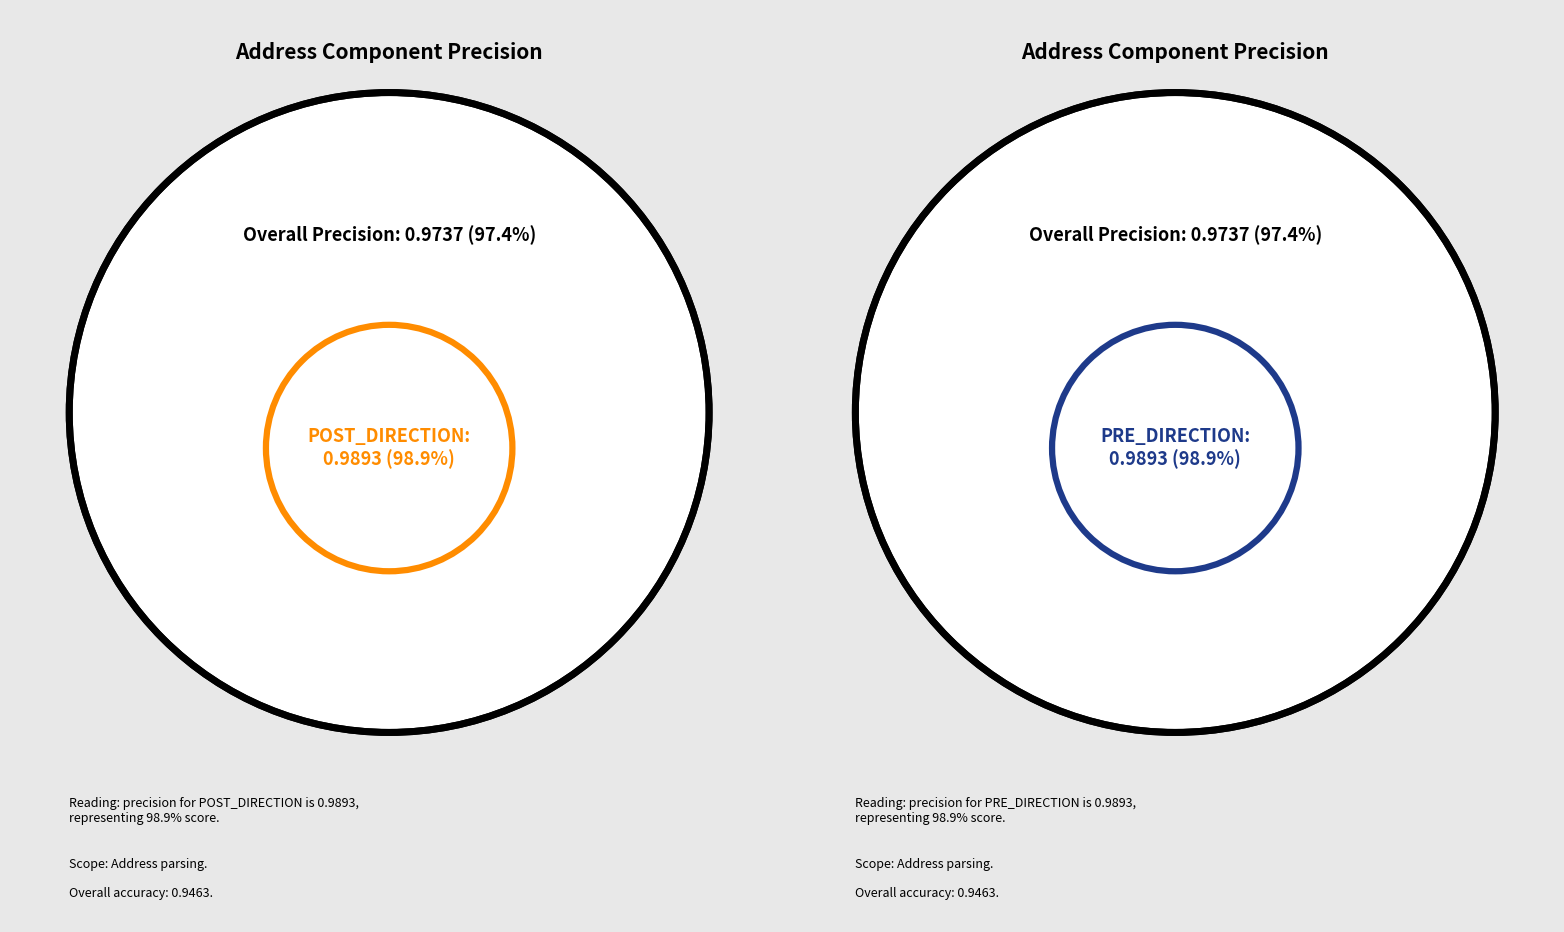

To the nearest percent, what is the difference between the largest and smallest slice percentages?

1%